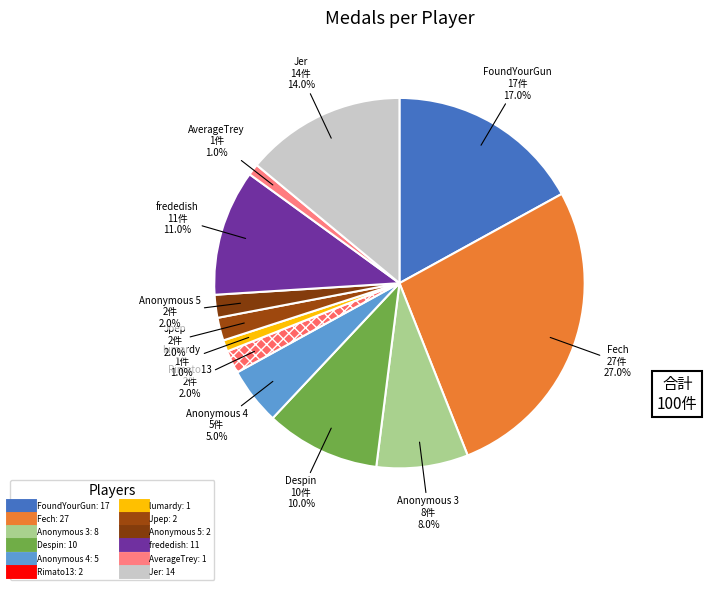

Count the number of slices in the pie.

12